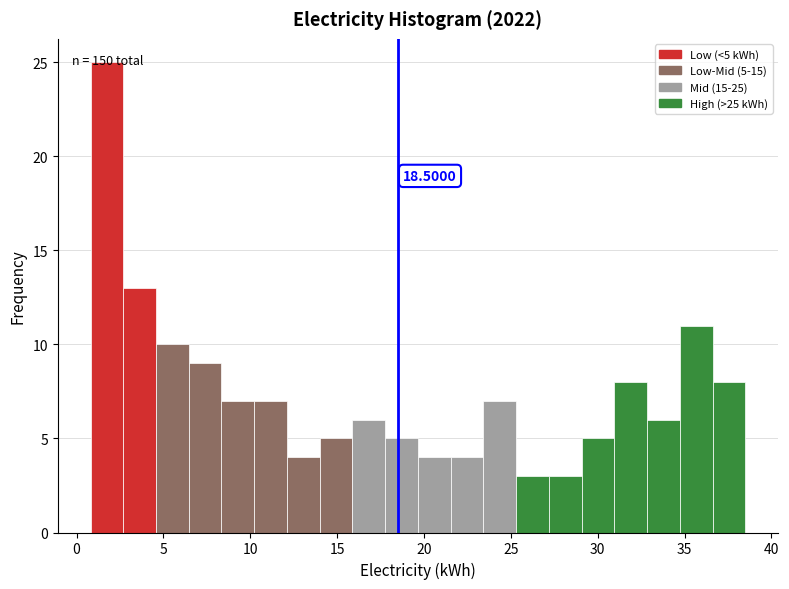

Read against the x-axis, roughly where is the centre of the tallest bar?

1.5